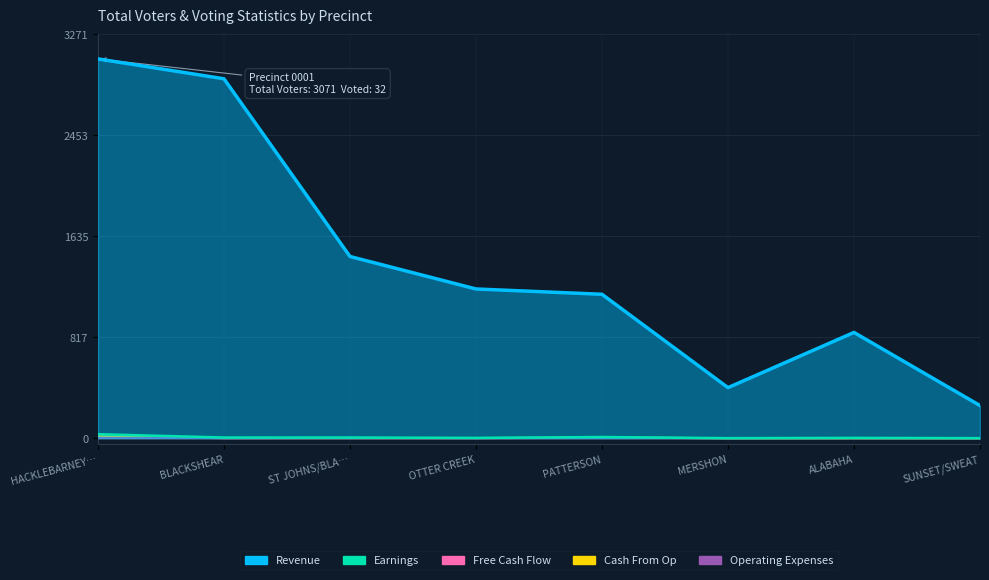

True or false: Earnings and Free Cash Flow intersect in this chart.

False